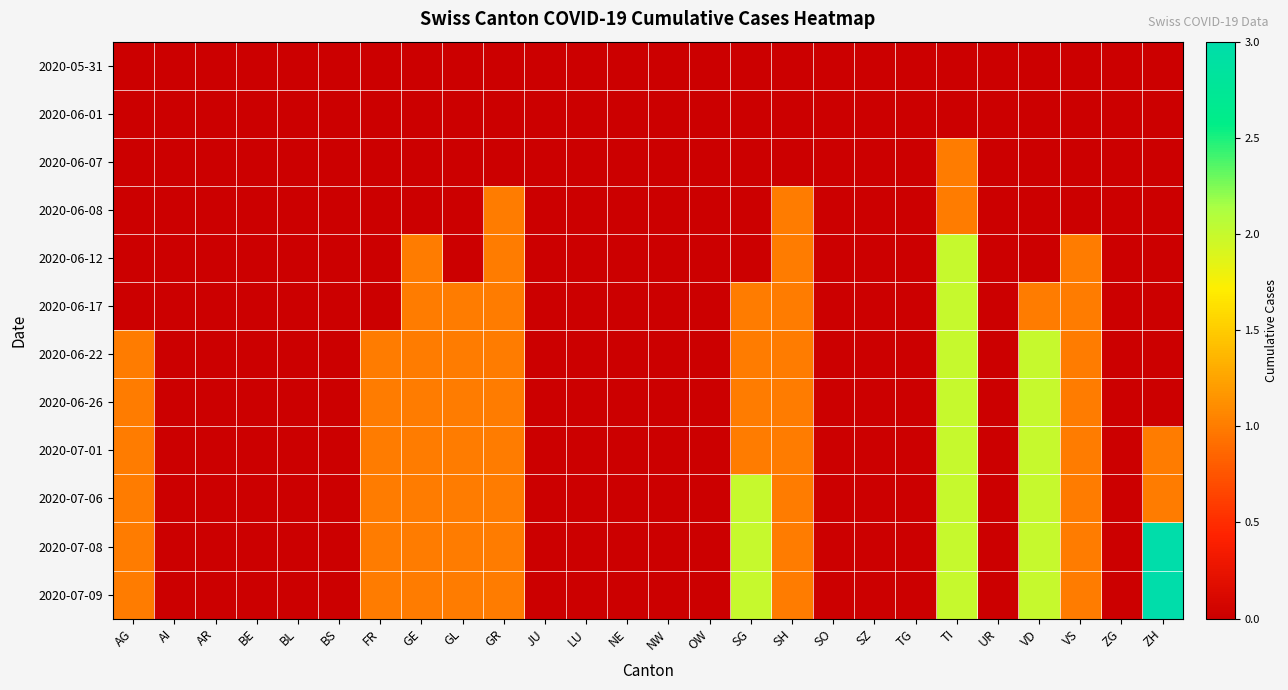

Which has a higher value, TI or JU?

TI